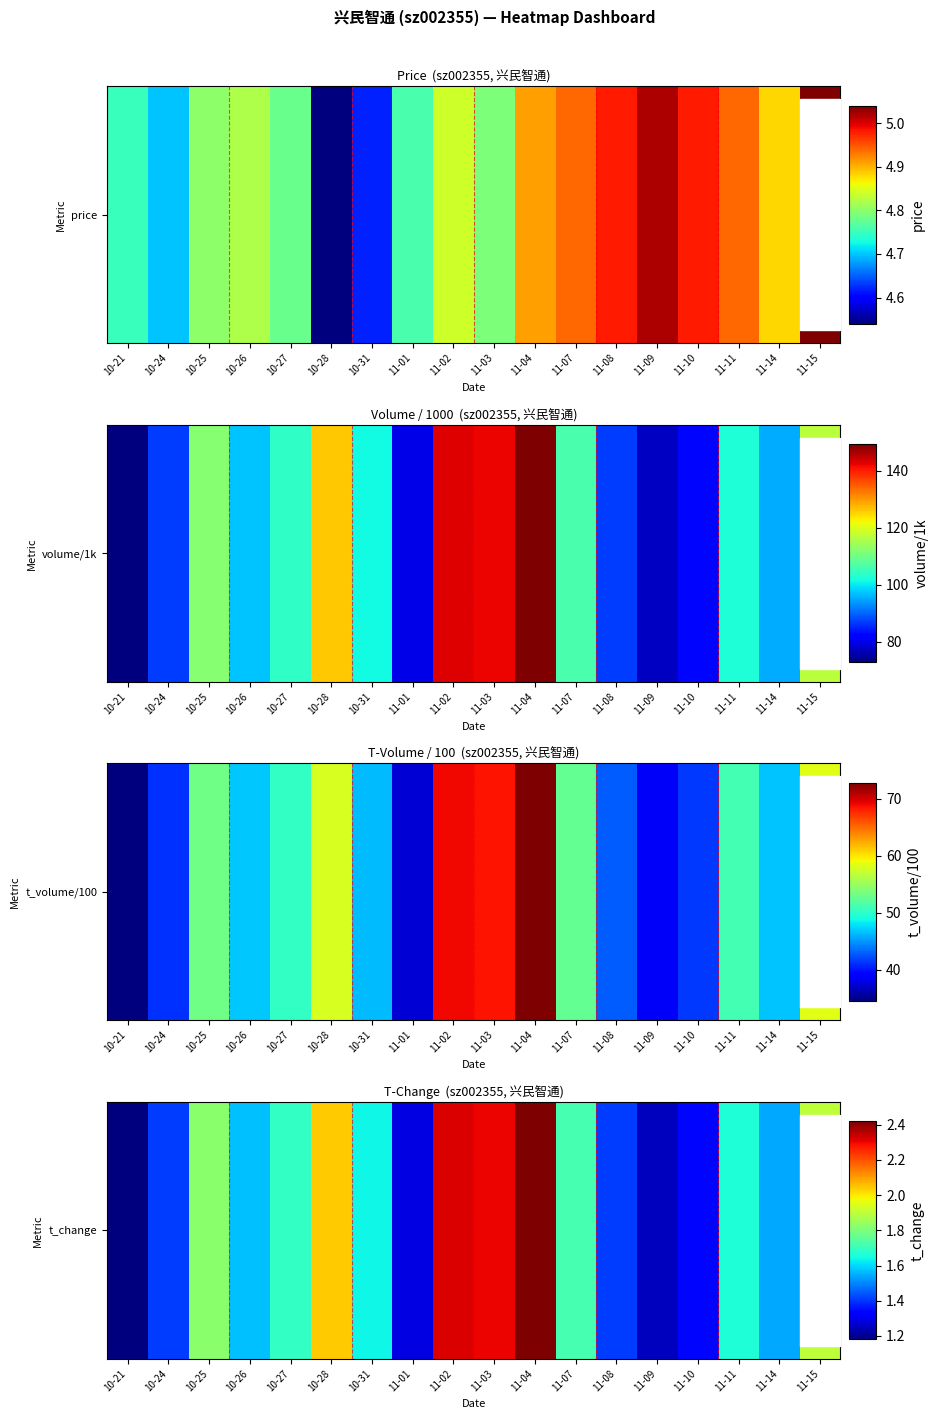

Rank the categories by value from lowest to highest.

10-21, 11-09, 11-01, 11-10, 10-24, 11-08, 11-14, 10-26, 10-31, 11-11, 10-27, 11-07, 10-25, 11-15, 10-28, 11-03, 11-02, 11-04